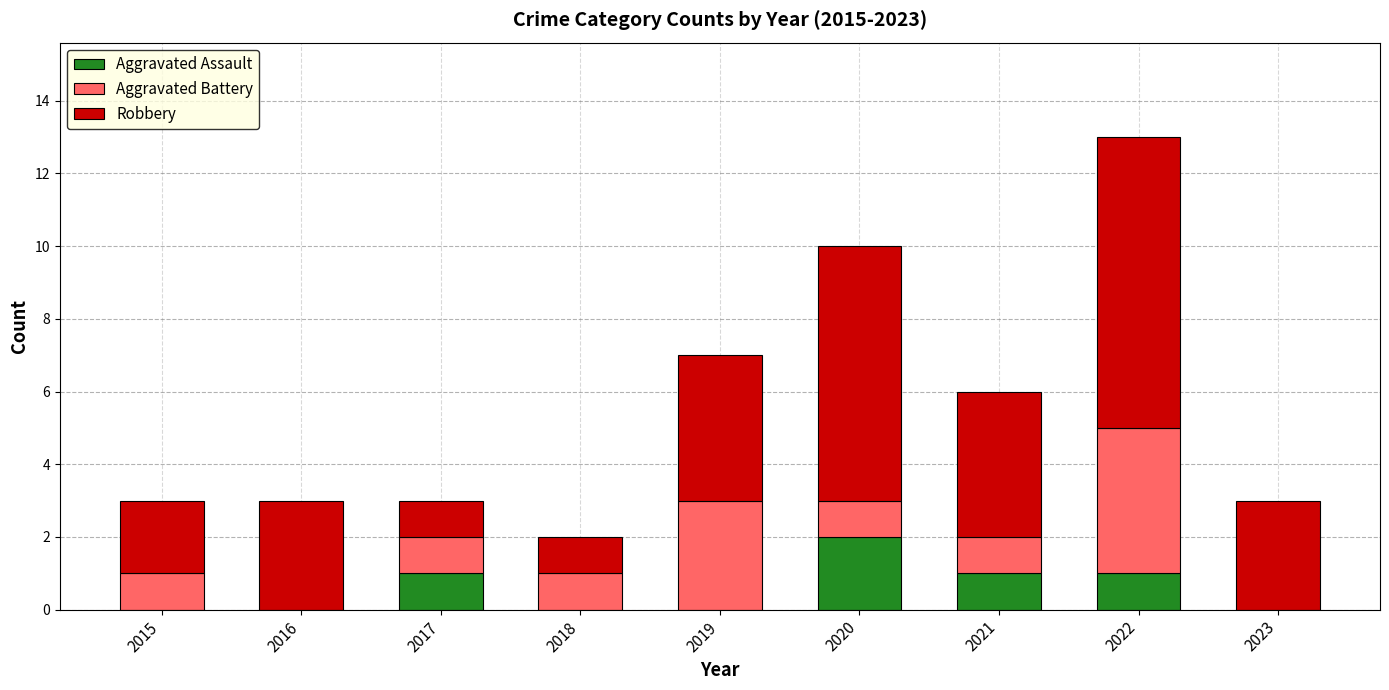

What is the sum of all Aggravated Assault values?

5